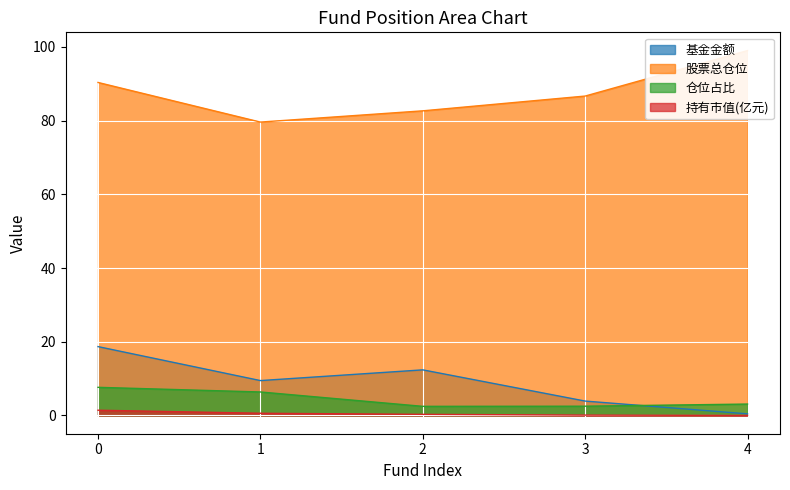

Which series changed the most between 0 and 1?

股票总仓位